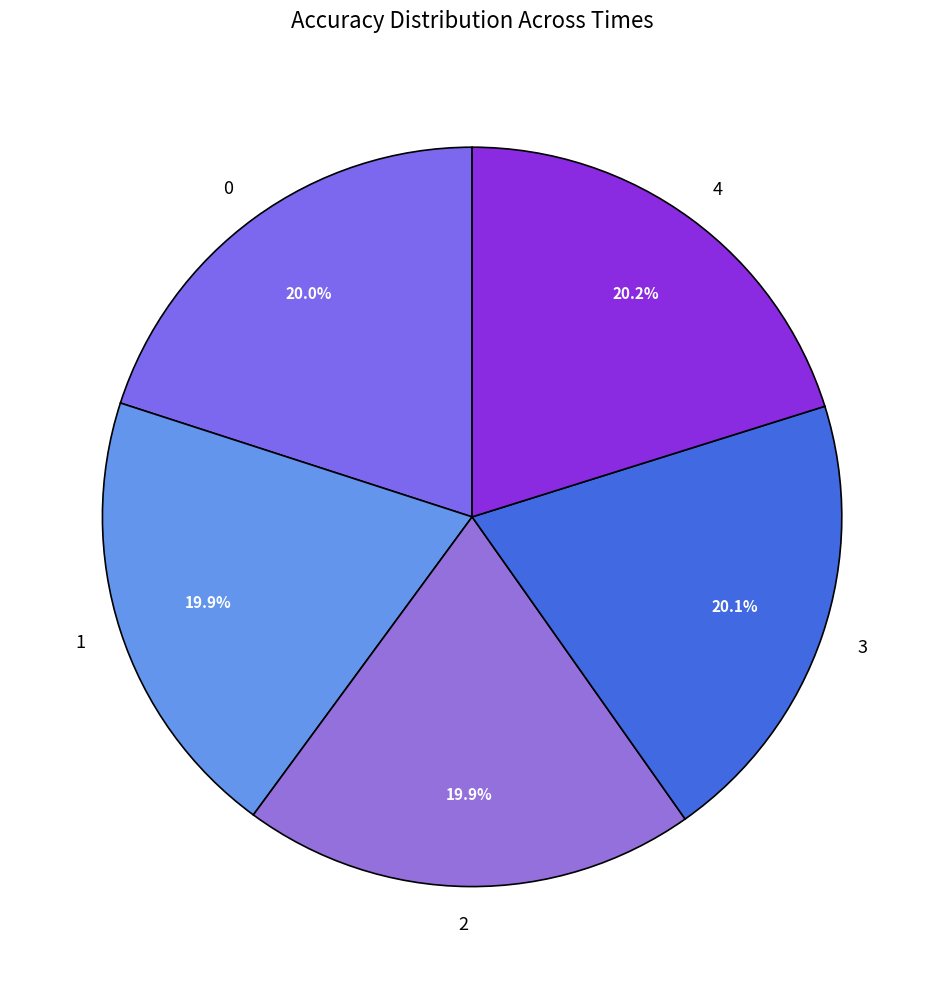

Is the sum of 3 and 1 greater than half?

No